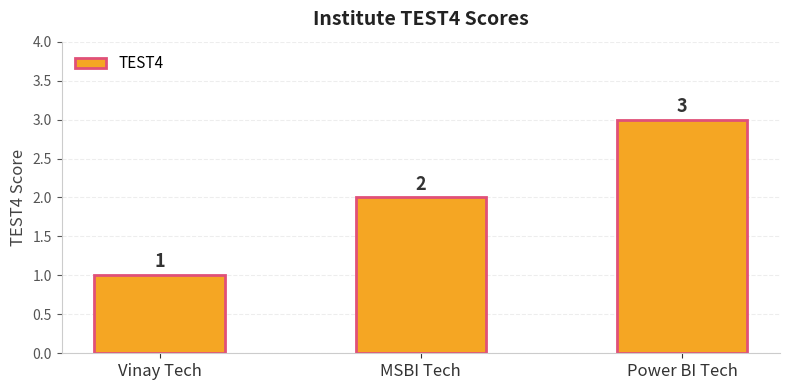

Which has a higher value, Vinay Tech or Power BI Tech?

Power BI Tech